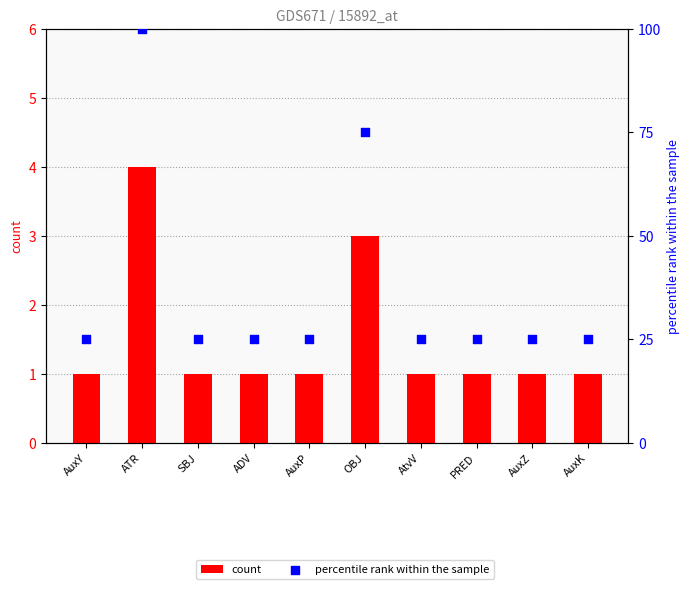

Which series has the largest total across all categories?

percentile rank within the sample